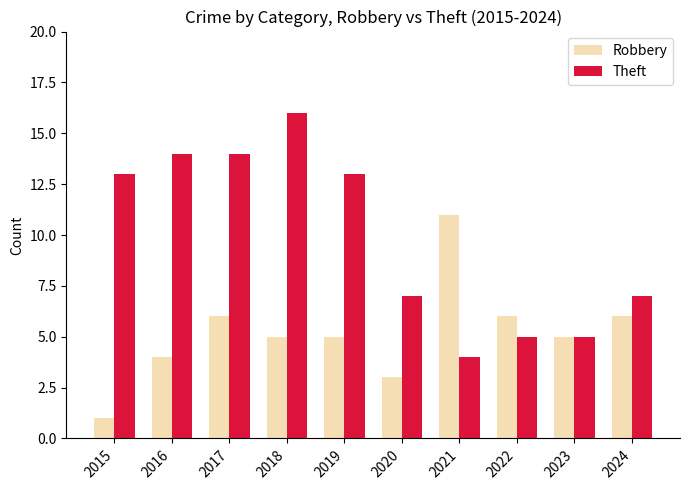

At which category is the sum across all series the highest?

2018